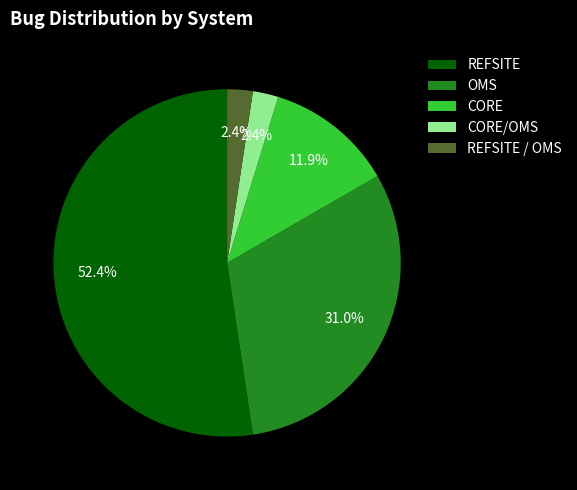

Does any single category account for the majority?

Yes